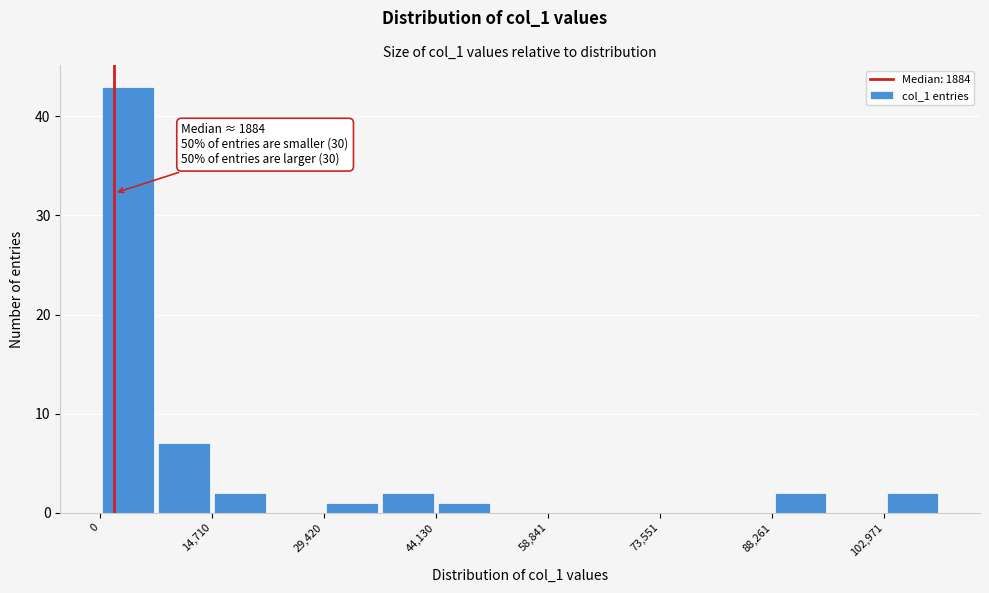

Around what value on the x-axis is the tallest bar? Give the approximate position of its centre, as read against the axis.

4000